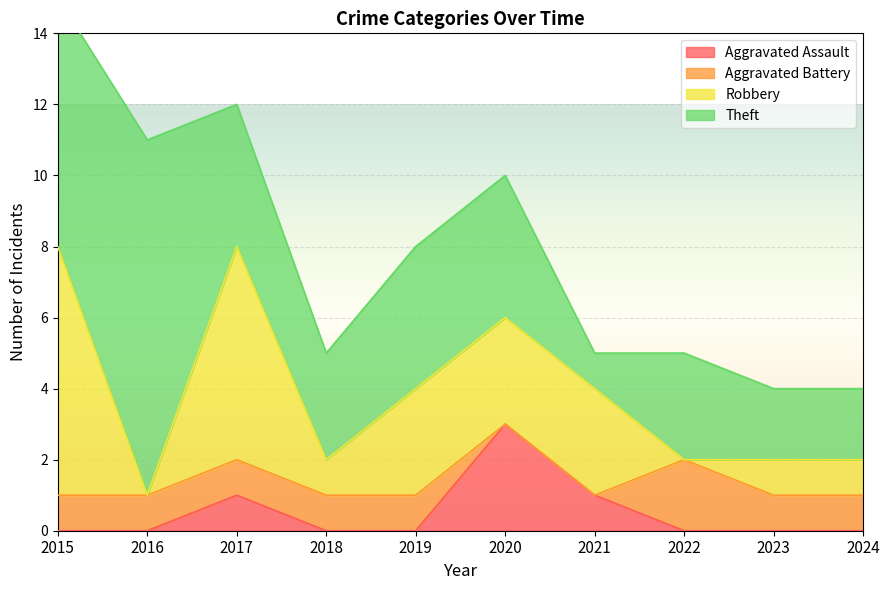

List the labels in order of Aggravated Battery value, largest first.

2022, 2015, 2016, 2017, 2018, 2019, 2023, 2024, 2020, 2021